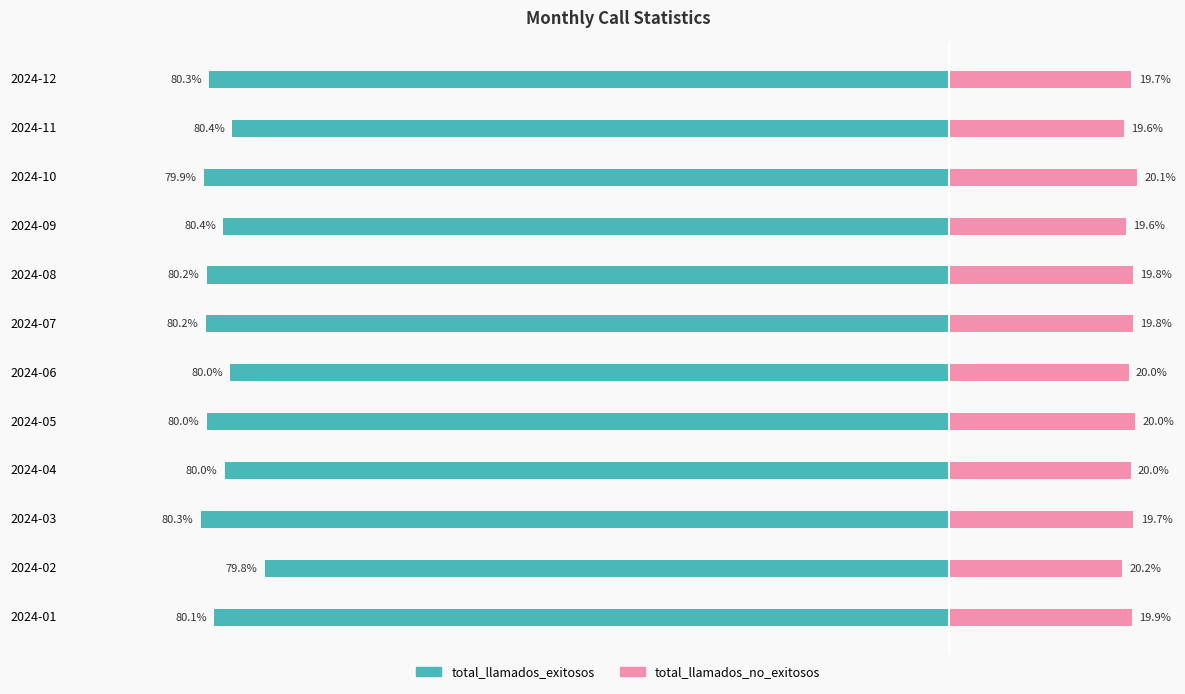

How many values in the total_llamados_exitosos series exceed -20157?

5